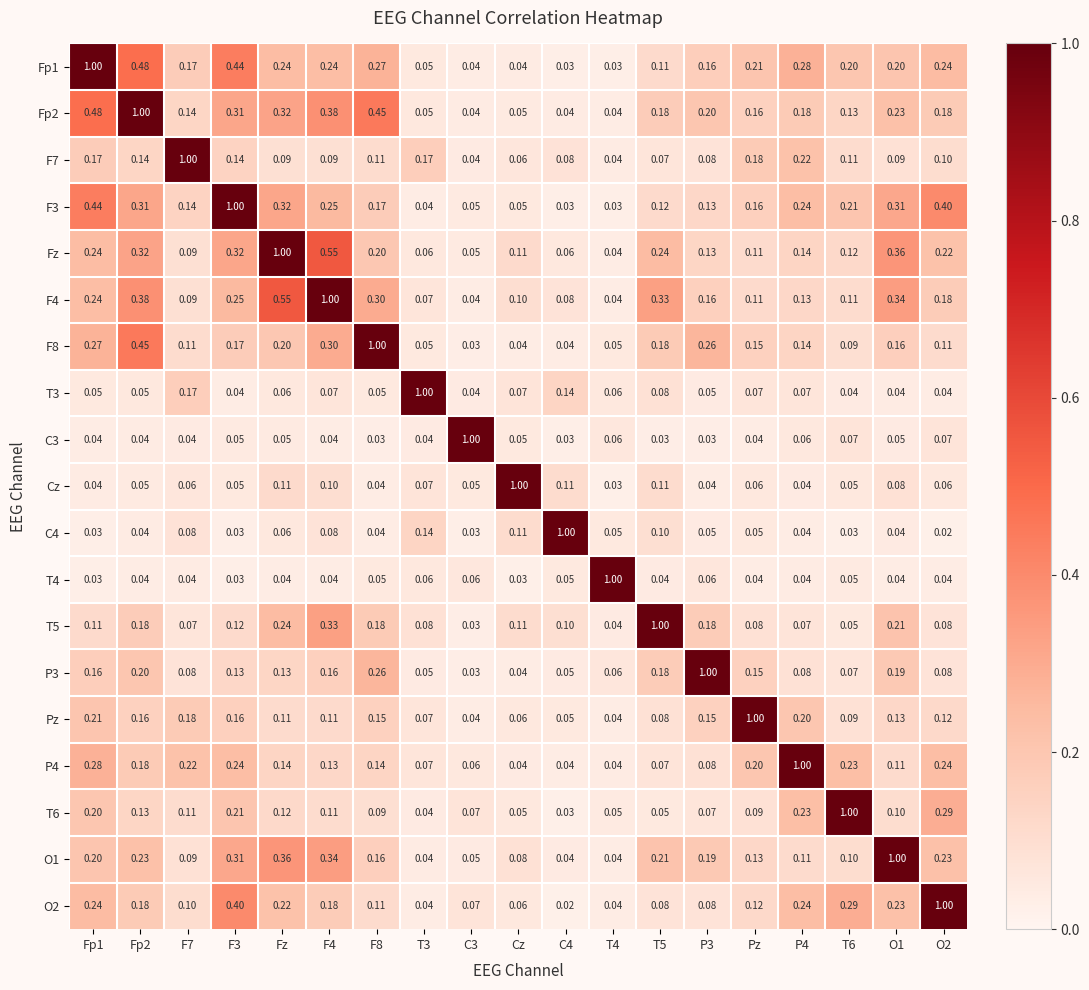

What is the spread (max minus min) of values at Fp2?

1.0